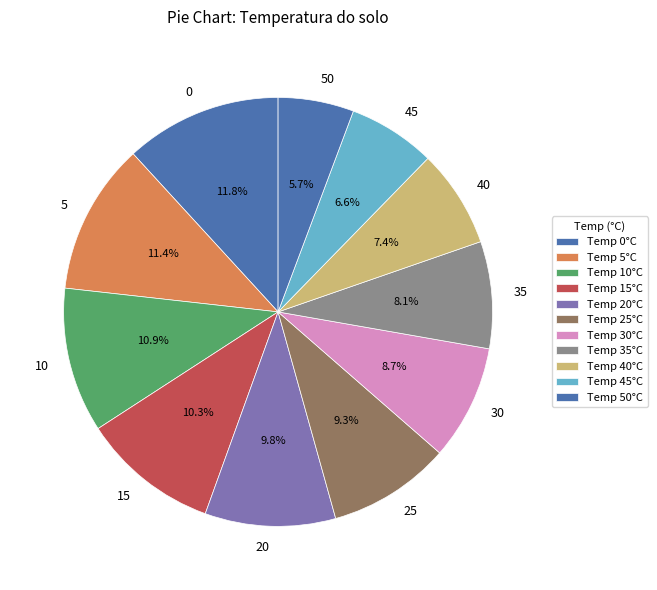

How much of the chart is everything except 15?

89.7%